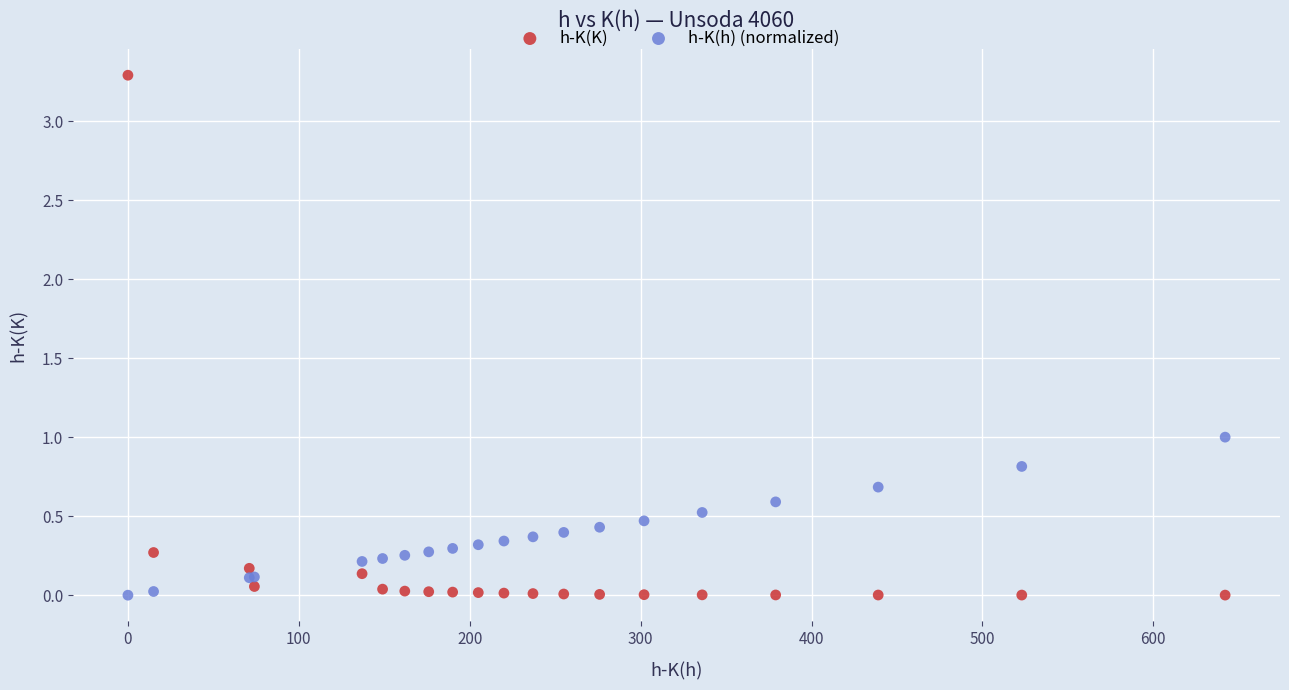

Which series has the widest spread of Y values?

h-K(K)